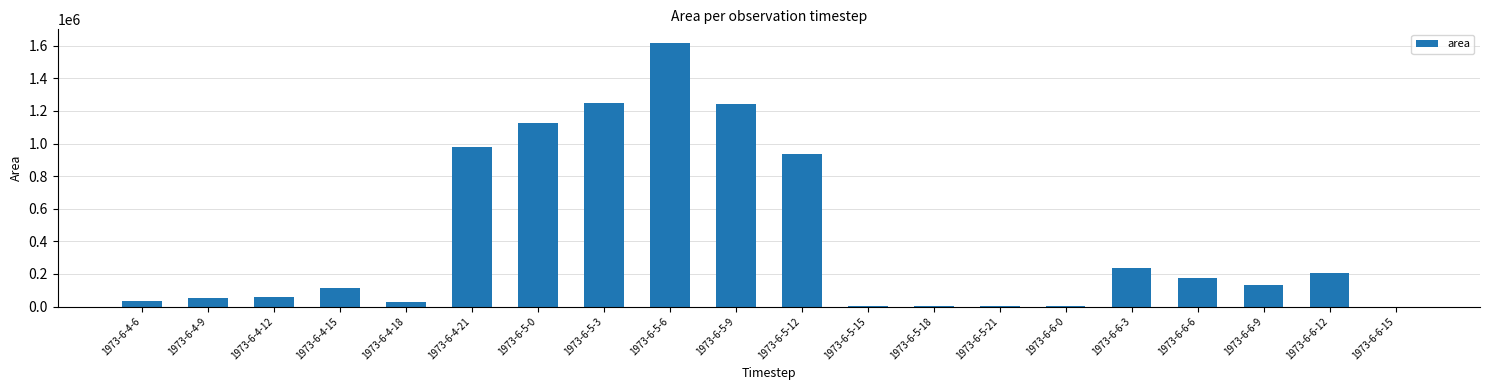

What is the sum of all values?

8190625